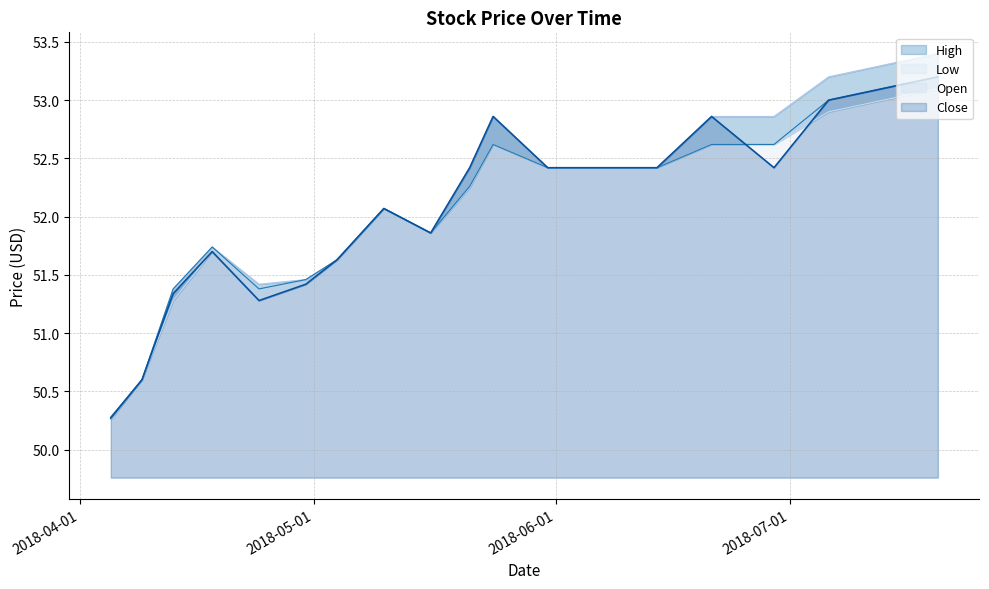

Reading right to left, transcribe all the data shown in this chart.

Open: 2018-07-20=53.2	2018-07-13=53.1	2018-07-06=53.0	2018-06-29=52.6	2018-06-21=52.6	2018-06-14=52.4	2018-06-07=52.4	2018-05-31=52.4	2018-05-24=52.6	2018-05-21=52.3	2018-05-16=51.9	2018-05-10=52.1	2018-05-04=51.6	2018-04-30=51.5	2018-04-24=51.4	2018-04-18=51.7	2018-04-13=51.4	2018-04-09=50.6	2018-04-05=50.3
High: 2018-07-20=53.4	2018-07-13=53.3	2018-07-06=53.2	2018-06-29=52.9	2018-06-21=52.9	2018-06-14=52.4	2018-06-07=52.4	2018-05-31=52.4	2018-05-24=52.9	2018-05-21=52.4	2018-05-16=51.9	2018-05-10=52.1	2018-05-04=51.6	2018-04-30=51.5	2018-04-24=51.4	2018-04-18=51.7	2018-04-13=51.4	2018-04-09=50.6	2018-04-05=50.3
Low: 2018-07-20=53.1	2018-07-13=53.0	2018-07-06=52.9	2018-06-29=52.6	2018-06-21=52.6	2018-06-14=52.4	2018-06-07=52.4	2018-05-31=52.4	2018-05-24=52.6	2018-05-21=52.2	2018-05-16=51.9	2018-05-10=52.1	2018-05-04=51.6	2018-04-30=51.4	2018-04-24=51.3	2018-04-18=51.7	2018-04-13=51.3	2018-04-09=50.6	2018-04-05=50.3
Close: 2018-07-20=53.2	2018-07-13=53.1	2018-07-06=53.0	2018-06-29=52.4	2018-06-21=52.9	2018-06-14=52.4	2018-06-07=52.4	2018-05-31=52.4	2018-05-24=52.9	2018-05-21=52.4	2018-05-16=51.9	2018-05-10=52.1	2018-05-04=51.6	2018-04-30=51.4	2018-04-24=51.3	2018-04-18=51.7	2018-04-13=51.3	2018-04-09=50.6	2018-04-05=50.3